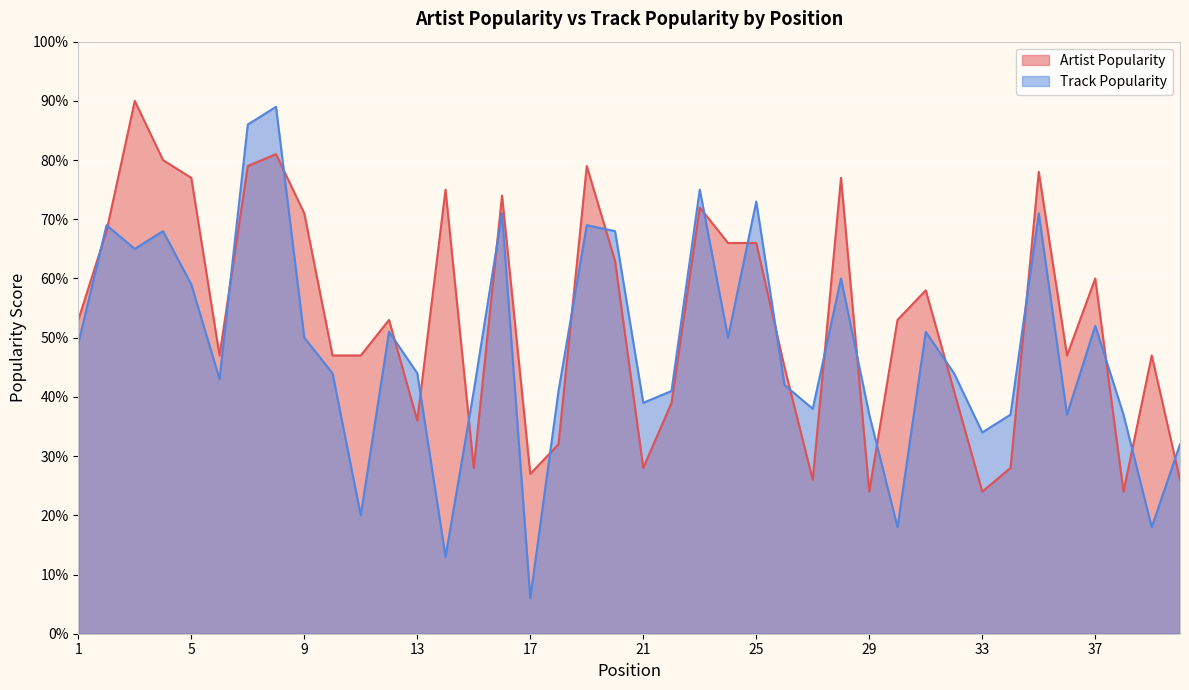

True or false: Track Popularity and Artist Popularity intersect in this chart.

True